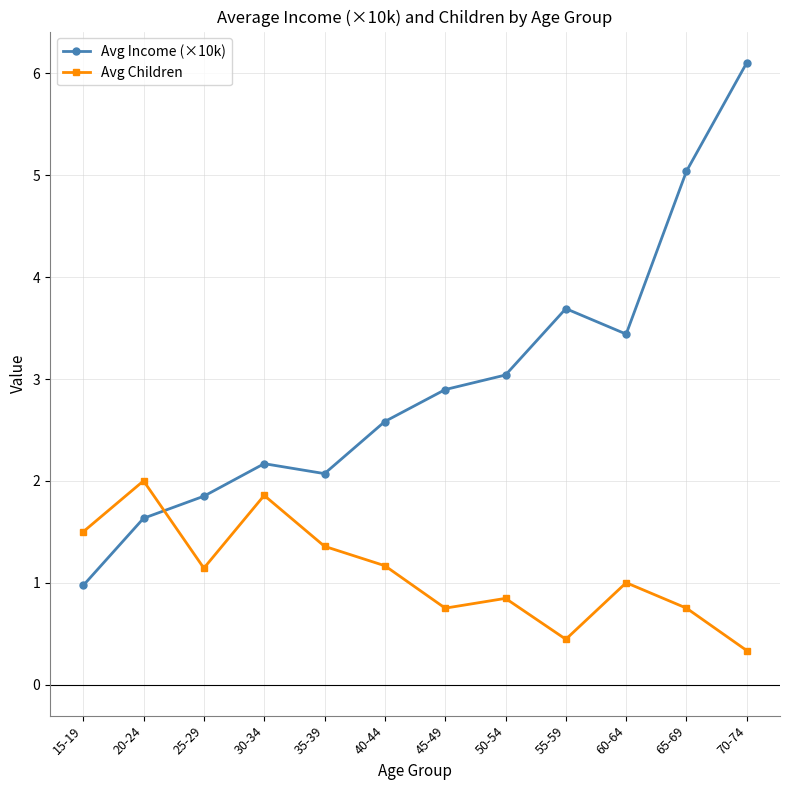

What position from the right is 40-44?

7